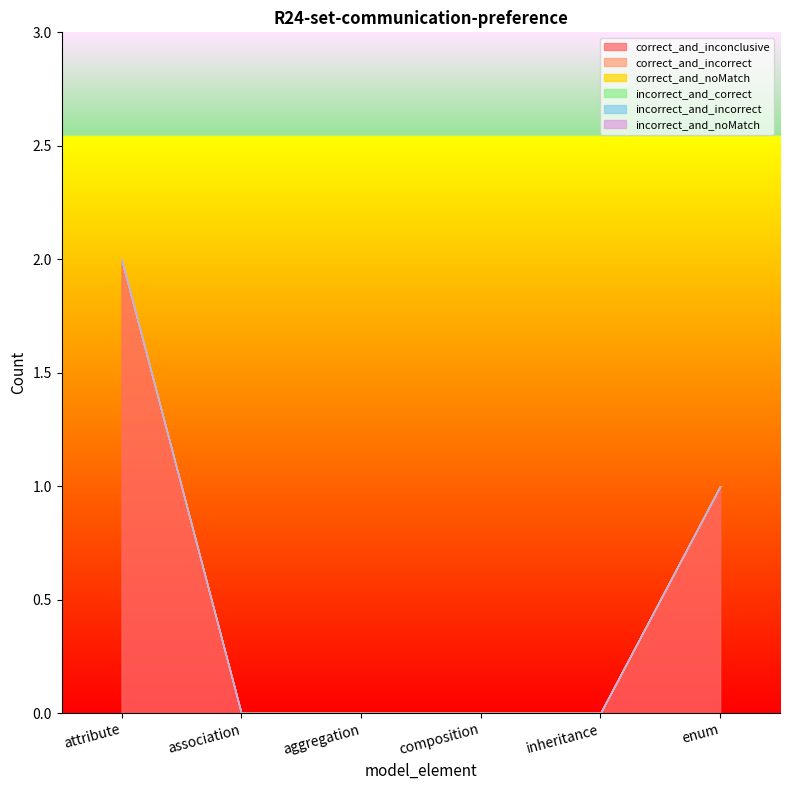

List the labels in order of incorrect_and_noMatch value, smallest first.

attribute, association, aggregation, composition, inheritance, enum